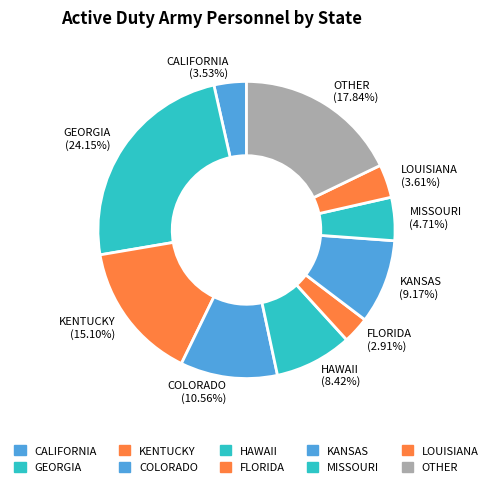

How many segments does this pie chart have?

10